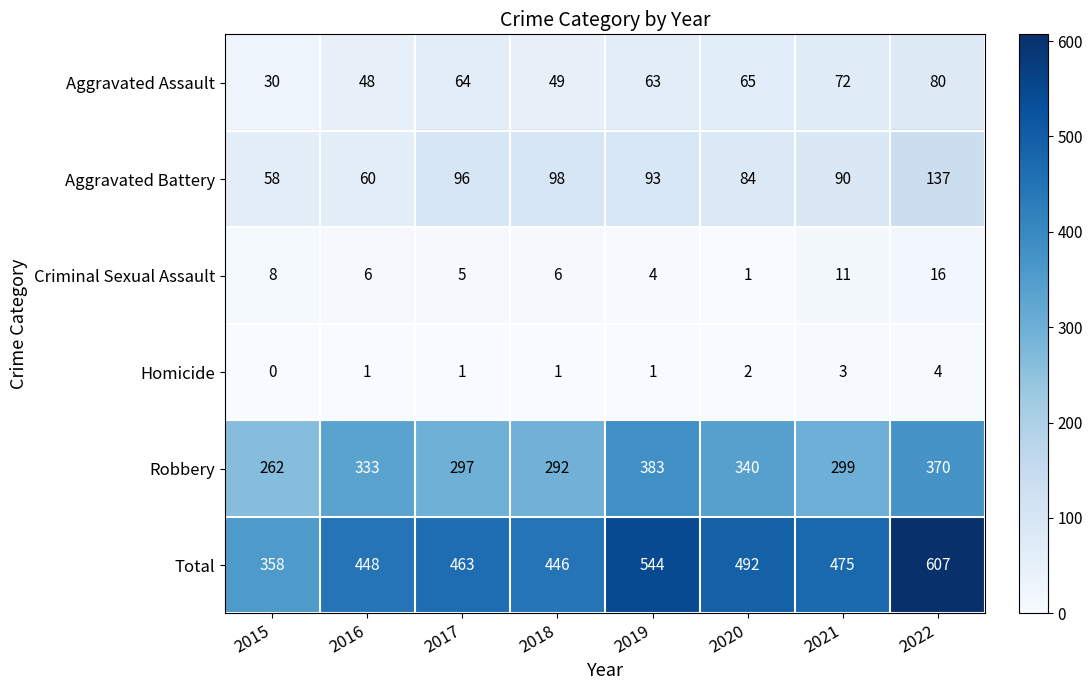

List the series in order of their peak value, highest first.

Total, Robbery, Aggravated Battery, Aggravated Assault, Criminal Sexual Assault, Homicide